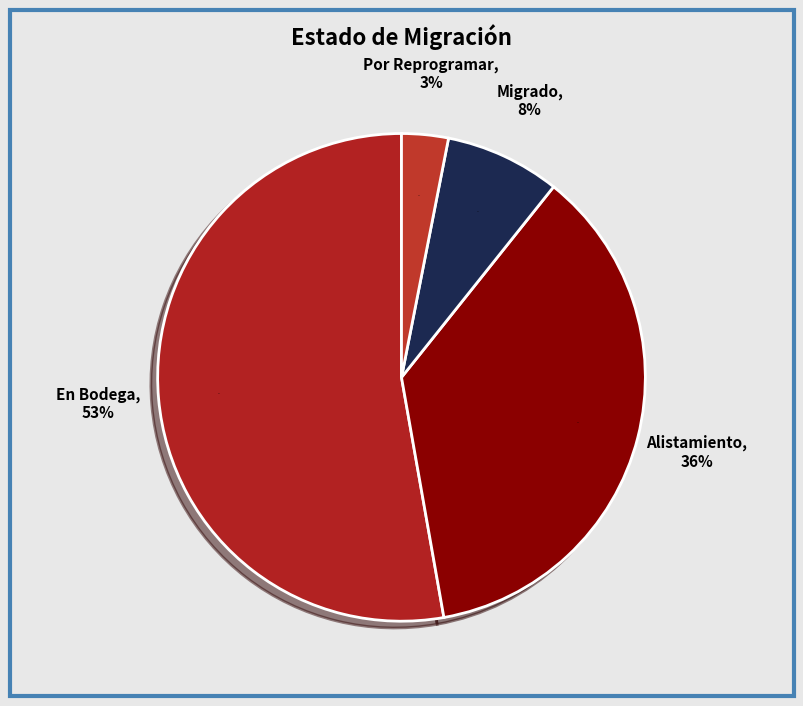

Count the number of slices in the pie.

4